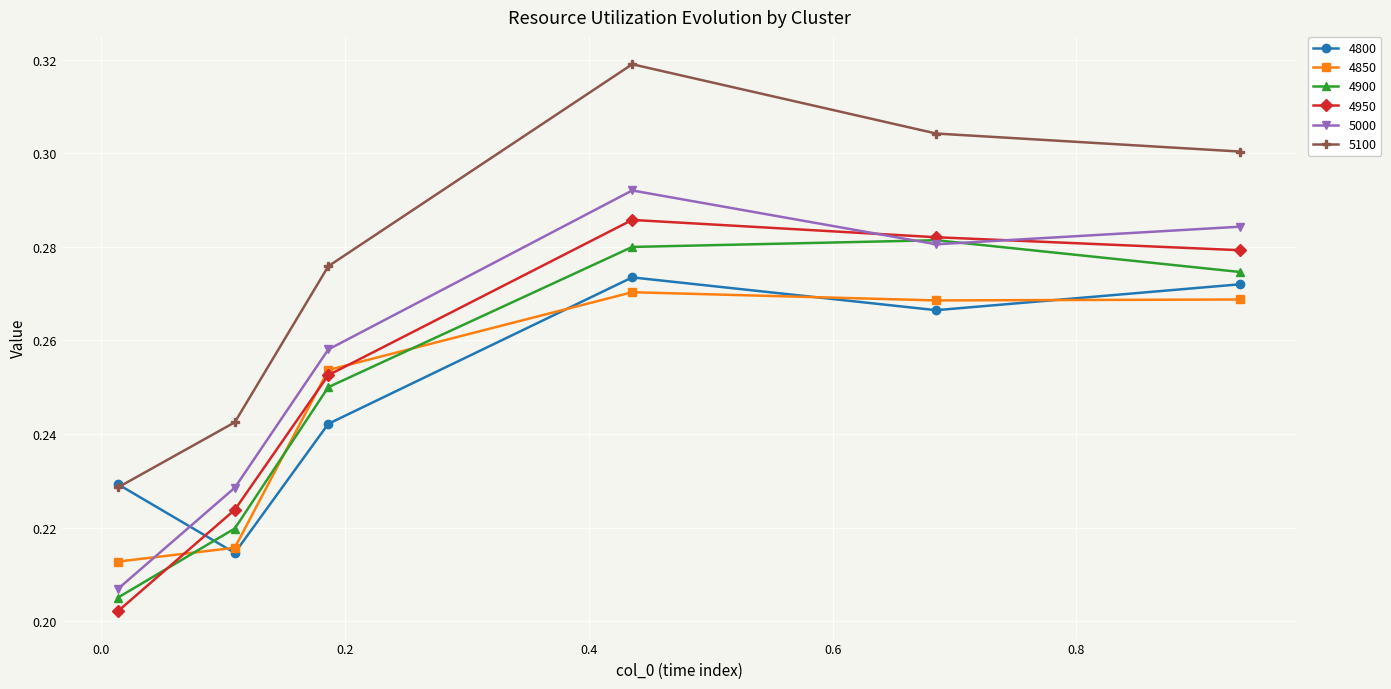

True or false: 4800 and 4950 cross at least once.

True